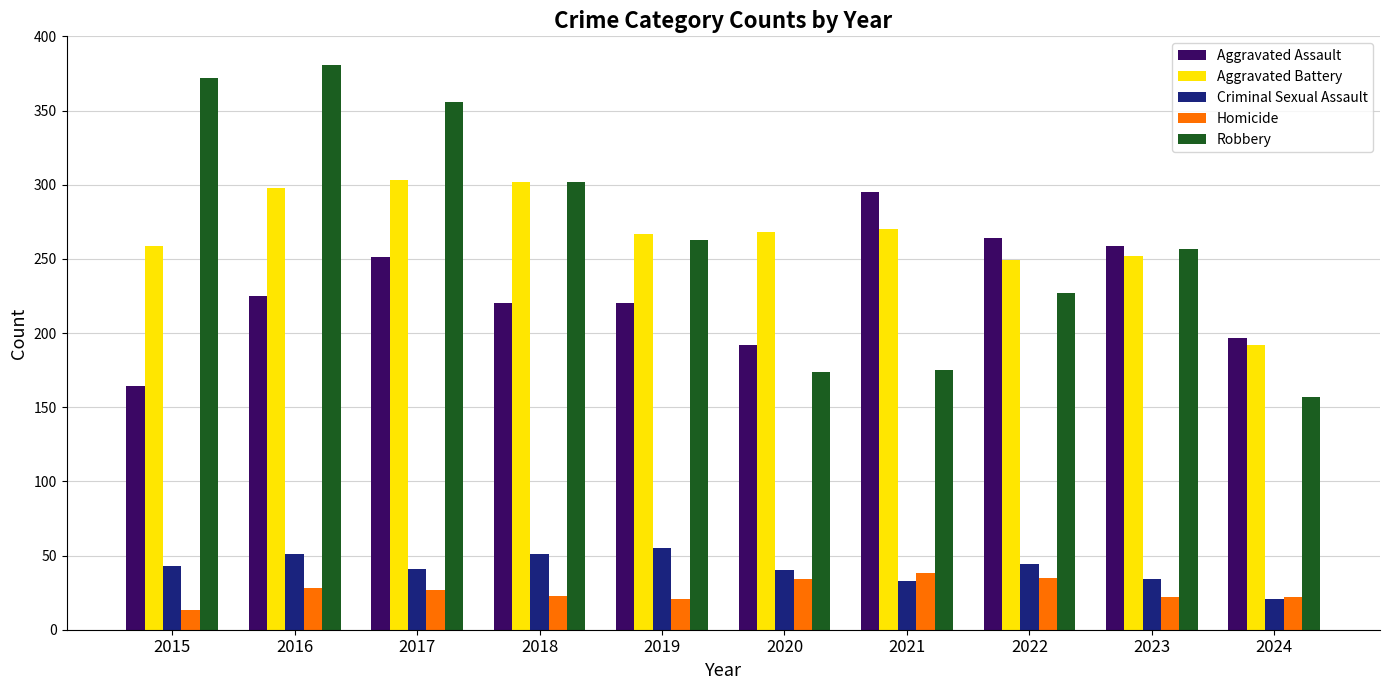

At which label does Robbery first exceed 263?

2015